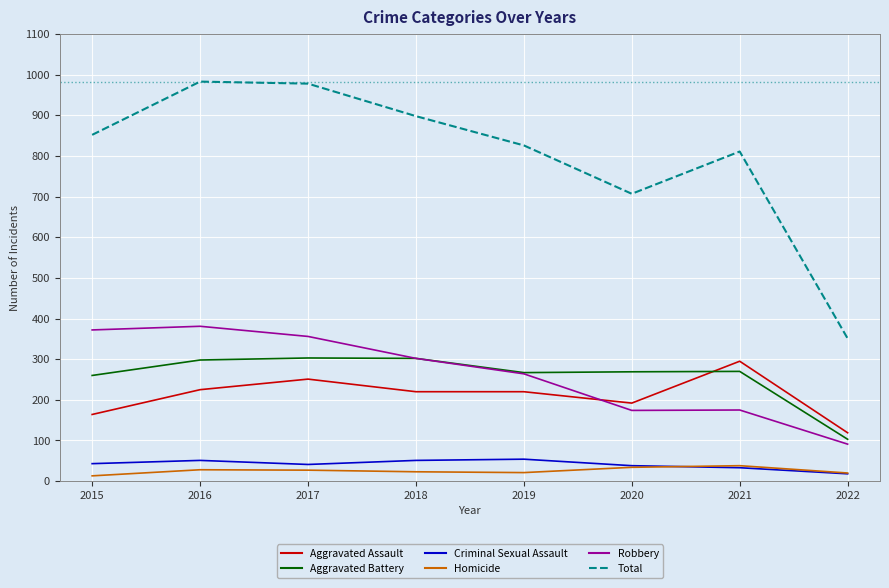

What is the maximum value shown in the chart?

983